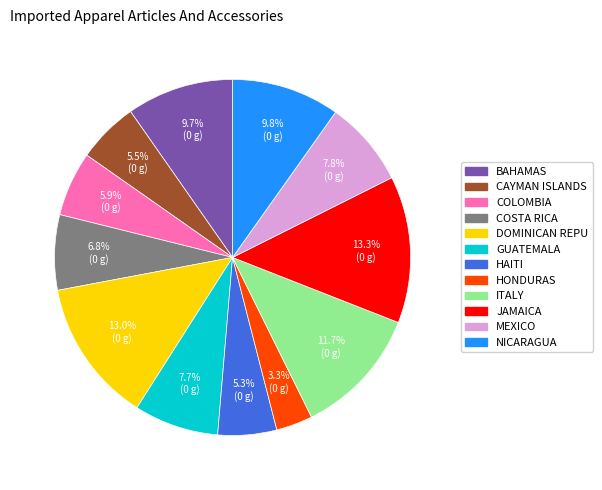

Approximately how many times larger is the value at HAITI compared to DOMINICAN REPU?

0.4